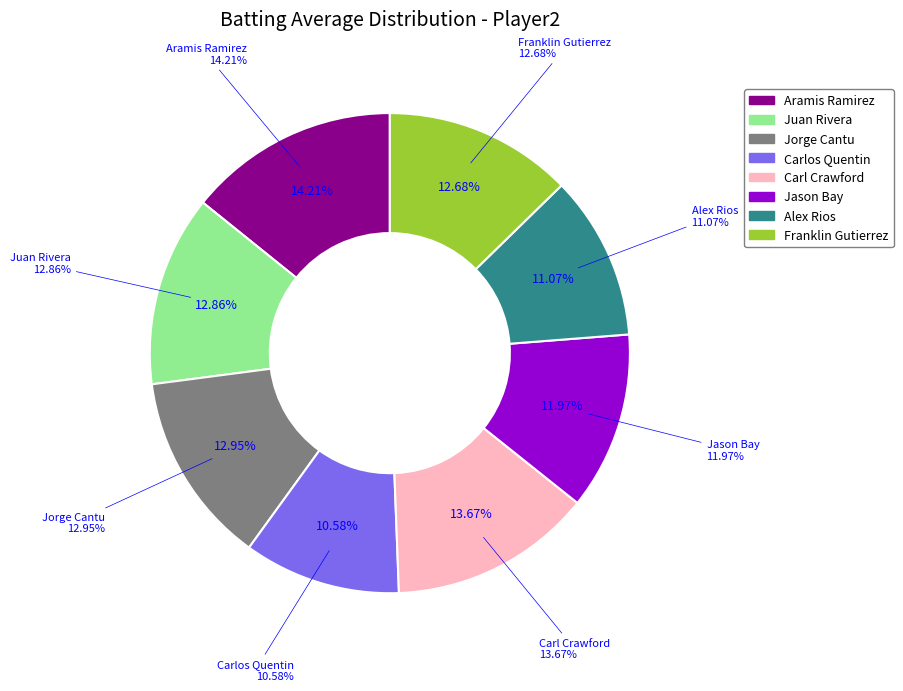

How many segments does this pie chart have?

8